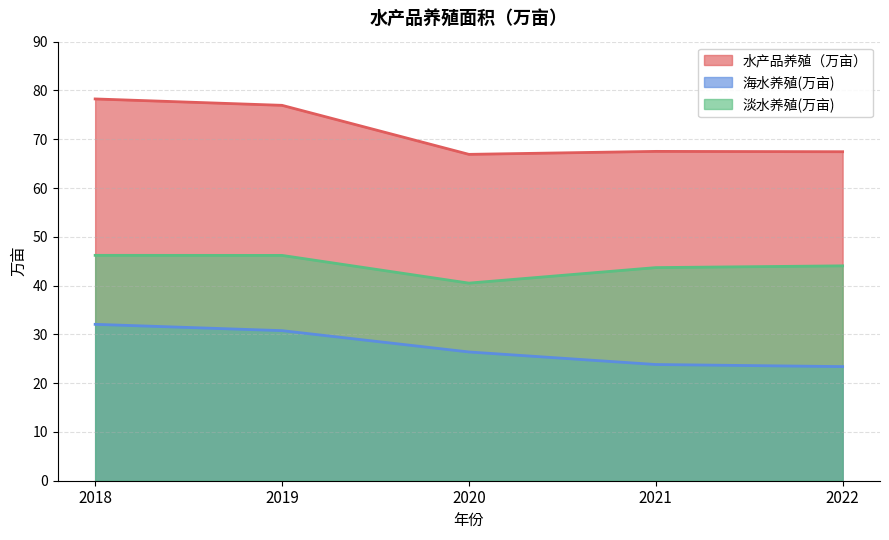

Reading left to right, transcribe all the data shown in this chart.

水产品养殖（万亩）: 78.3	77.0	66.9	67.5	67.4
海水养殖(万亩): 32.1	30.8	26.4	23.8	23.4
淡水养殖(万亩): 46.2	46.2	40.5	43.7	44.0